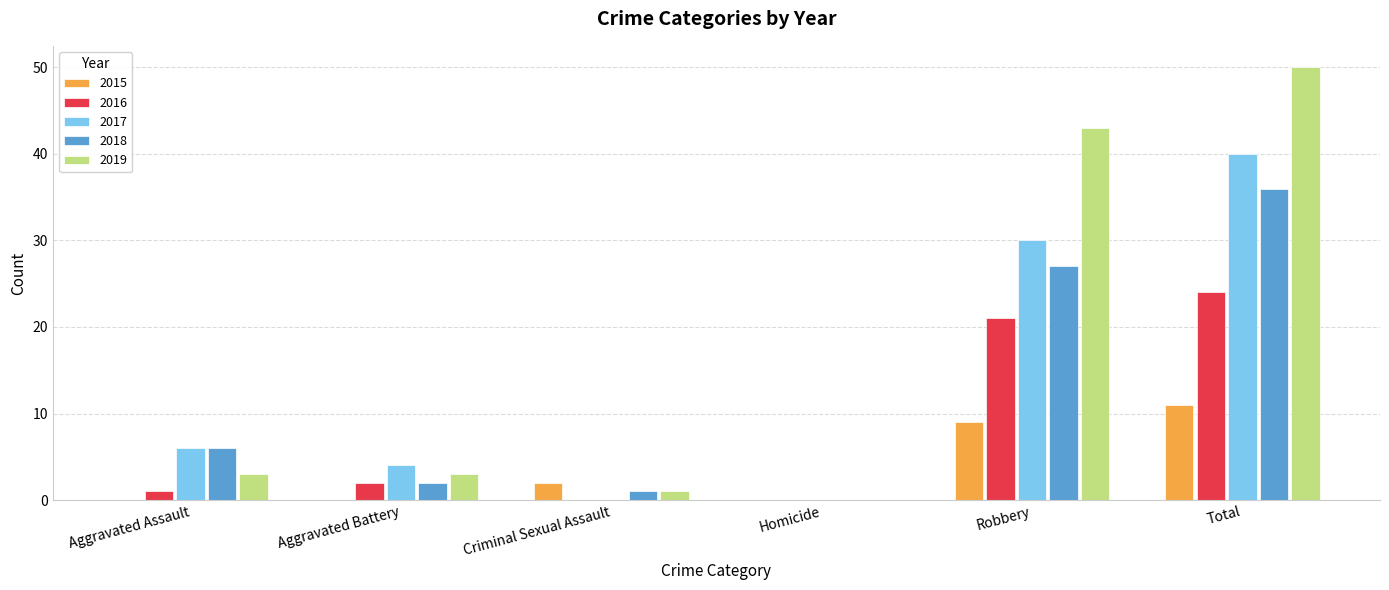

How many distinct data groups are displayed?

5